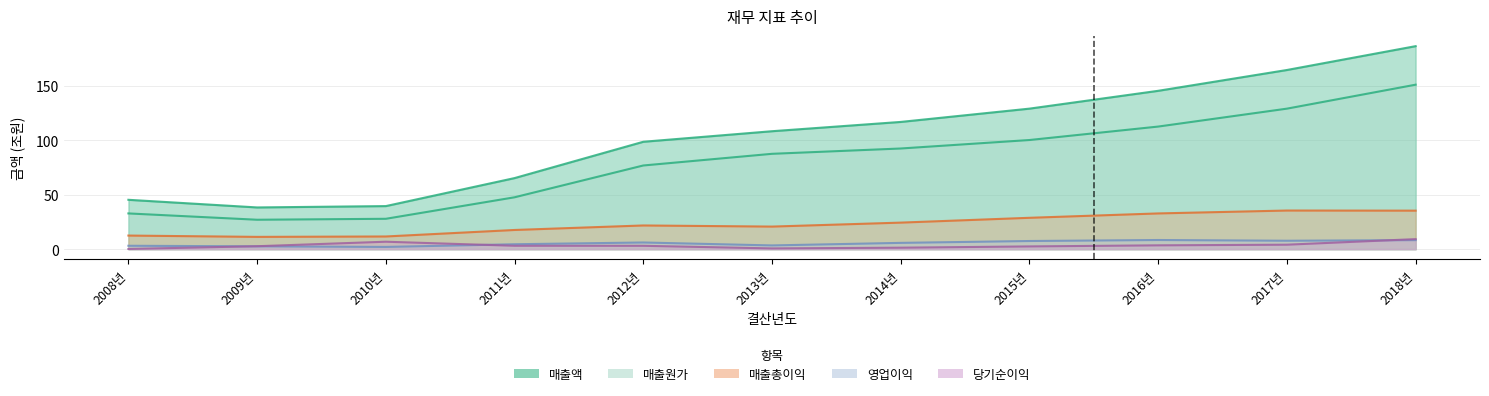

True or false: 당기순이익 and 매출원가 cross at least once.

False